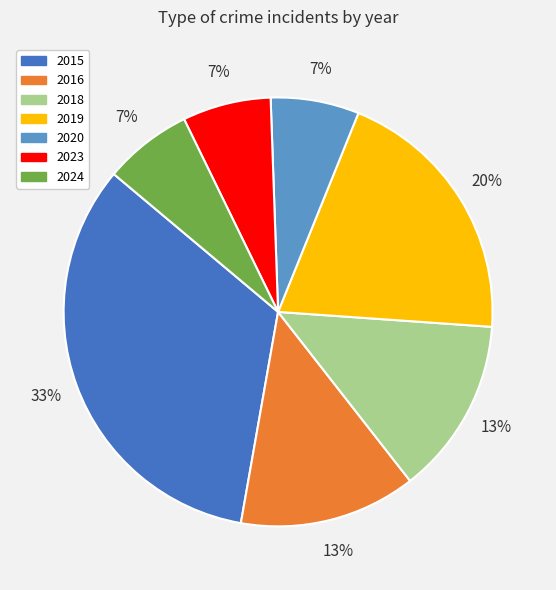

Is it true that 2024 is 1% of the pie?

False